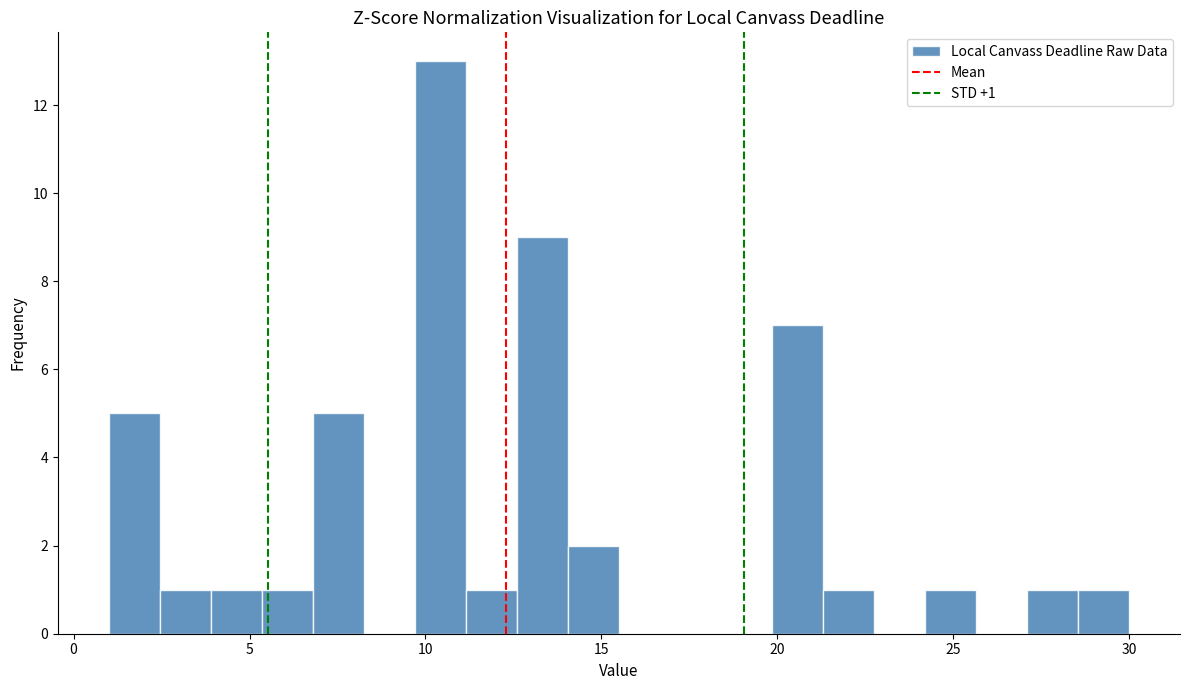

Read against the x-axis, roughly where is the centre of the tallest bar?

10.5